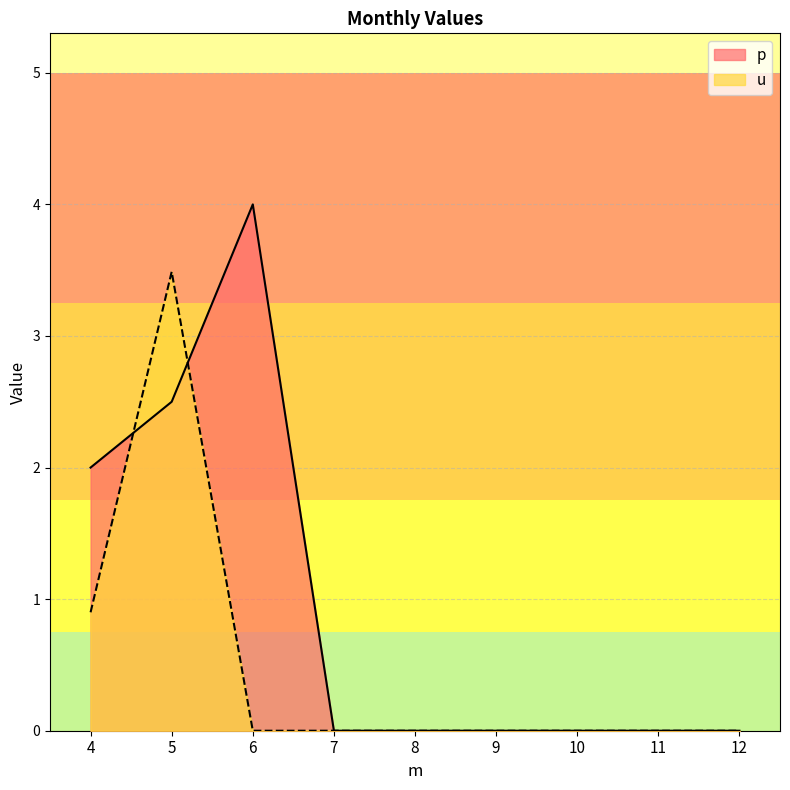

Between 9 and 11, which is larger?

9